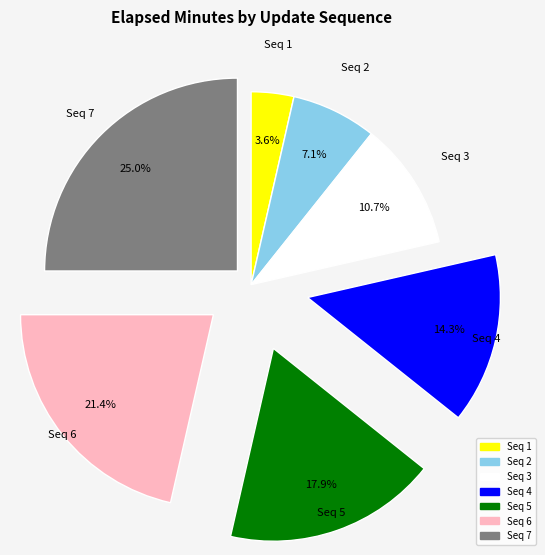

Which category has the smallest portion of the pie?

Seq 1